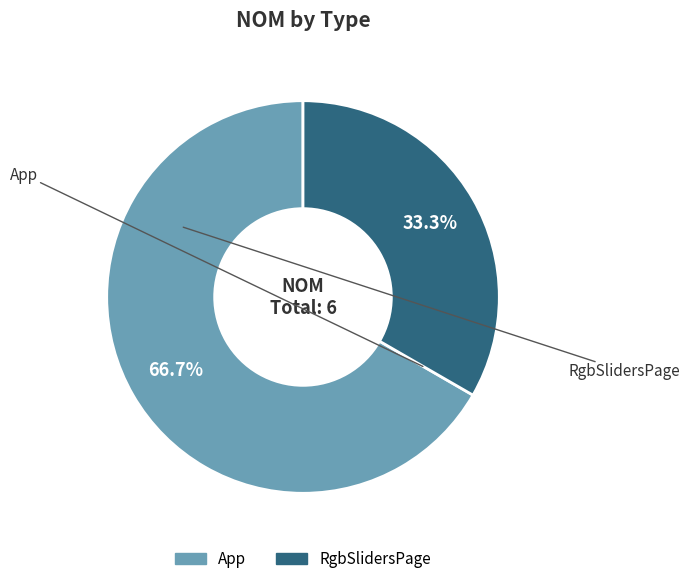

Is there a majority slice in this chart?

Yes